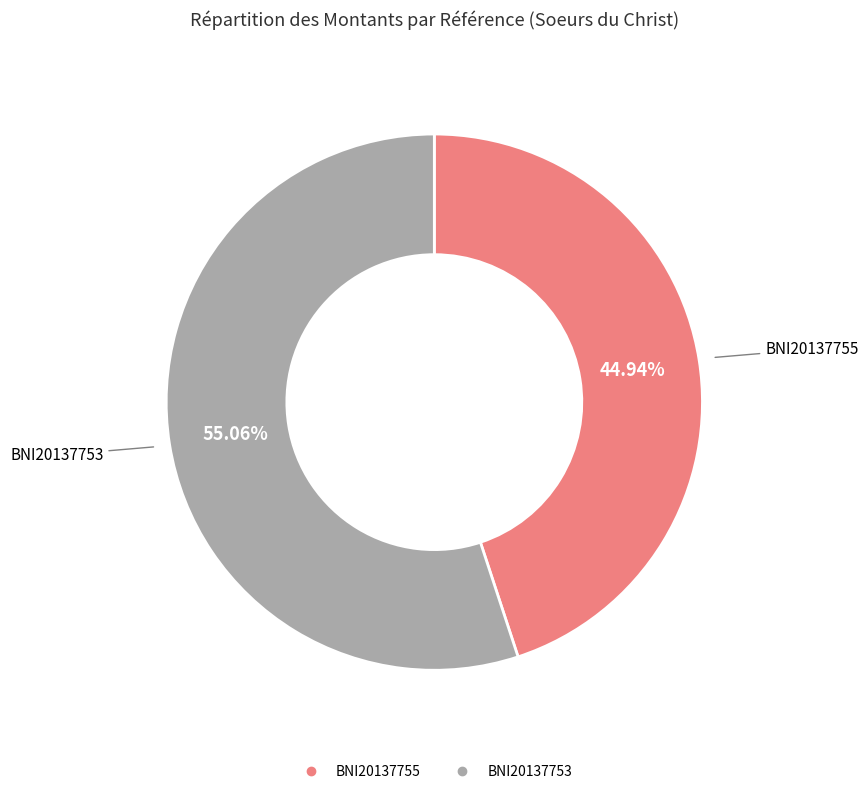

Which has a higher value, BNI20137755 or BNI20137753?

BNI20137753